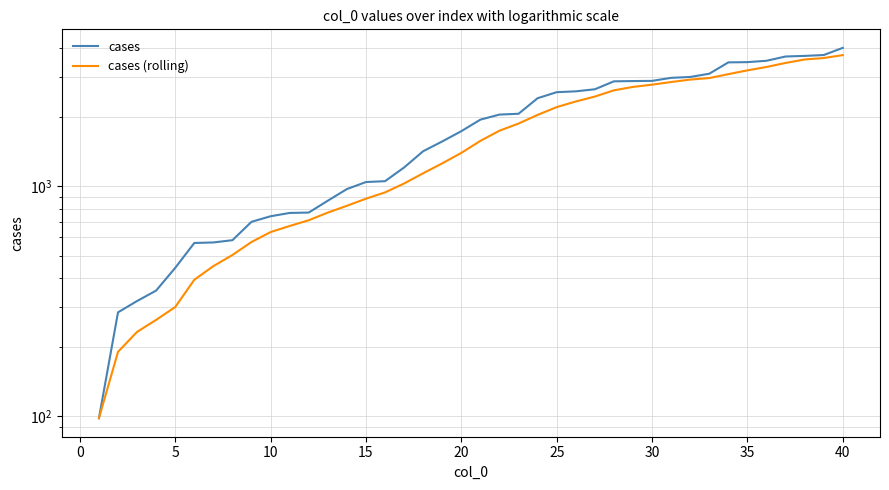

Reading left to right, extract all data points from this chart.

cases: 98.0	283.0	317.0	352.0	442.0	567.0	570.0	583.0	701.0	741.0	766.0	769.0	866.0	973.0	1044.0	1053.0	1208.0	1422.0	1568.0	1738.0	1951.0	2052.0	2069.0	2418.0	2568.0	2590.0	2644.0	2863.0	2871.0	2876.0	2965.0	2991.0	3090.0	3462.0	3470.0	3518.0	3672.0	3694.0	3726.0	4004.0
cases (rolling): 98.0	190.5	232.7	262.5	298.4	392.2	449.6	502.8	572.6	632.4	672.2	712.0	768.6	823.0	883.6	941.0	1028.8	1140.0	1259.0	1397.8	1577.4	1746.2	1875.6	2045.6	2211.6	2339.4	2457.8	2616.6	2707.2	2768.8	2843.8	2913.2	2958.6	3076.8	3195.6	3306.2	3442.4	3563.2	3616.0	3722.8